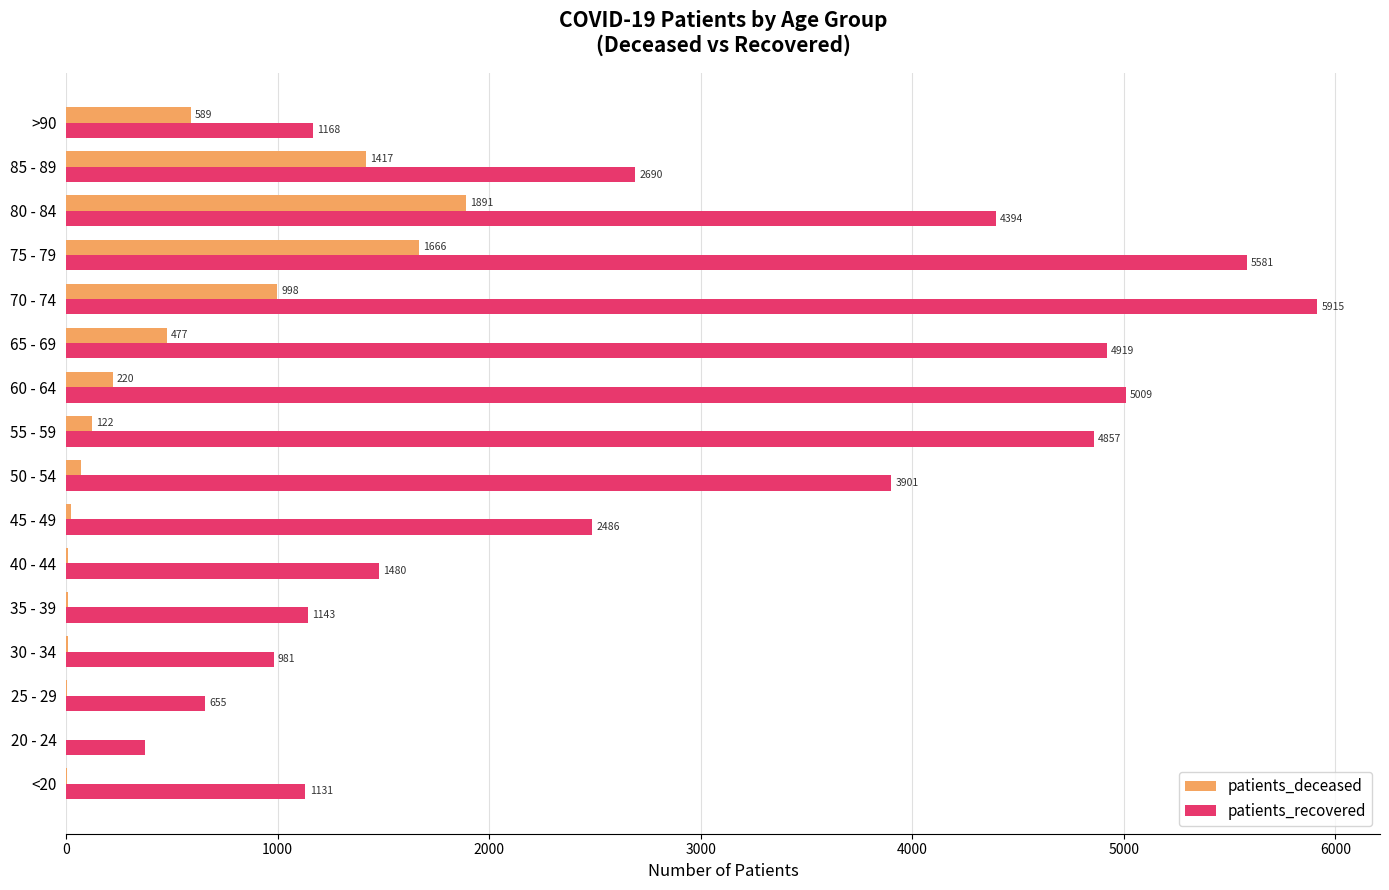

Where is patients_deceased nearest to the value 946?

70 - 74